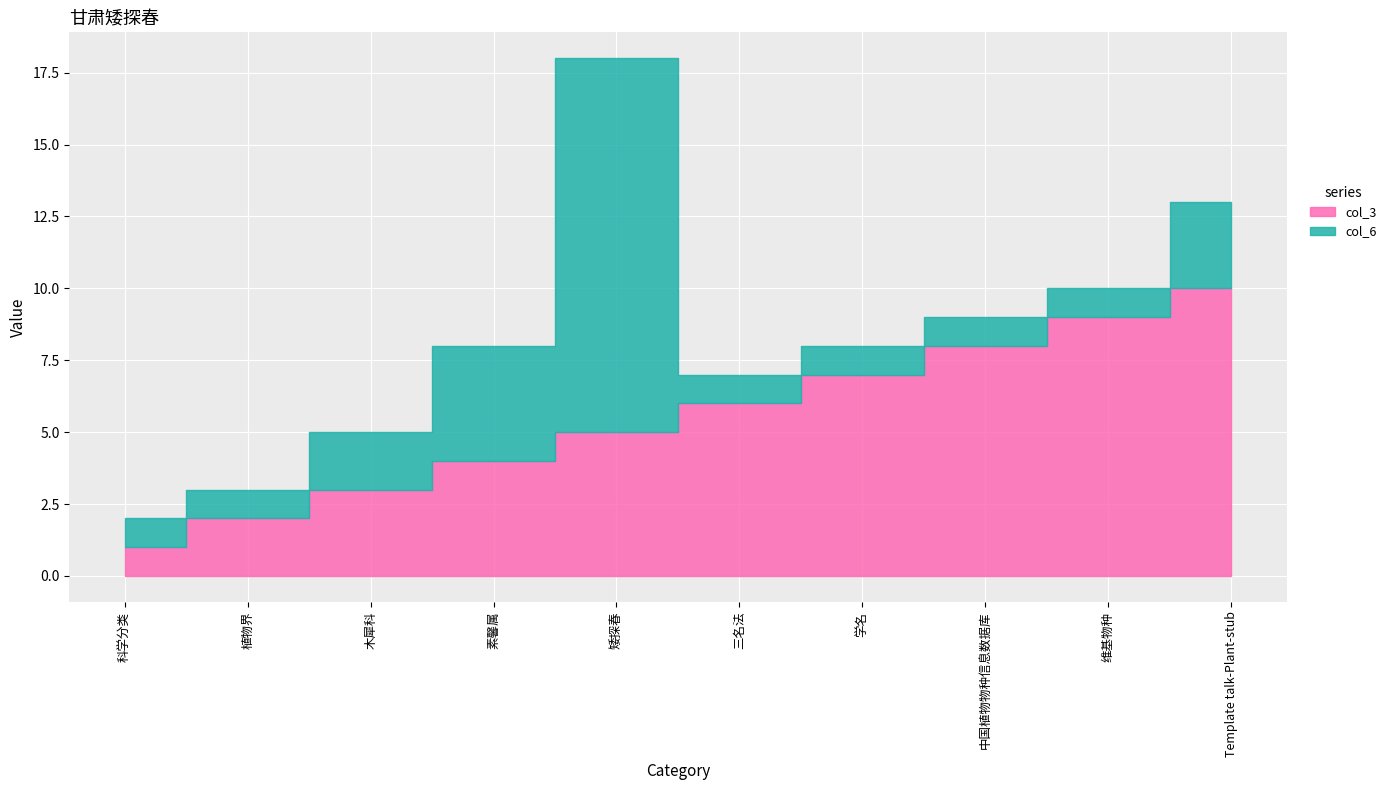

Which series has the largest range (max minus min)?

col_6